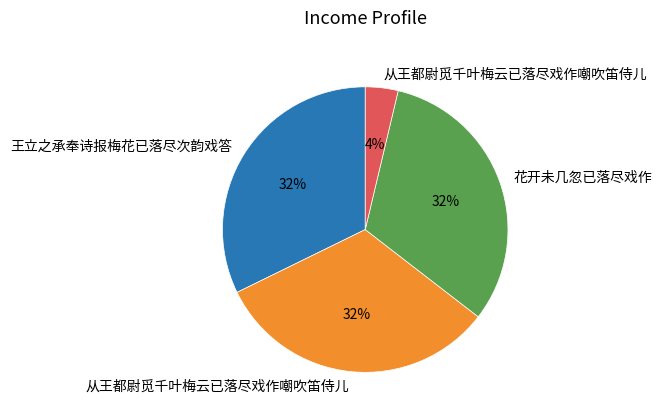

To the nearest percent, what is the average slice percentage?

25%